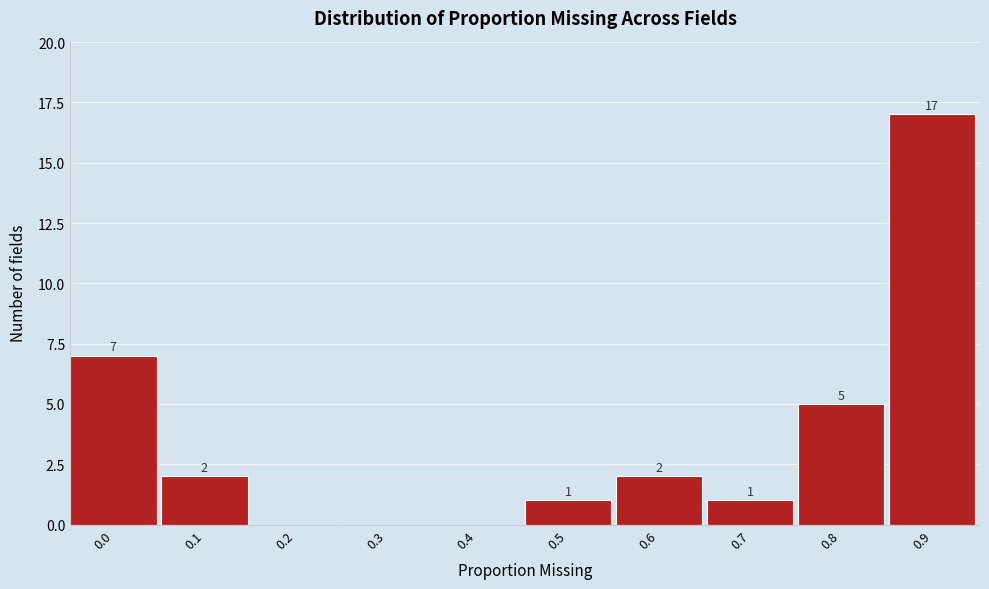

Reading right to left, transcribe all the data shown in this chart.

0.9=17	0.8=5	0.7=1	0.6=2	0.5=1	0.4=0	0.3=0	0.2=0	0.1=2	0.0=7